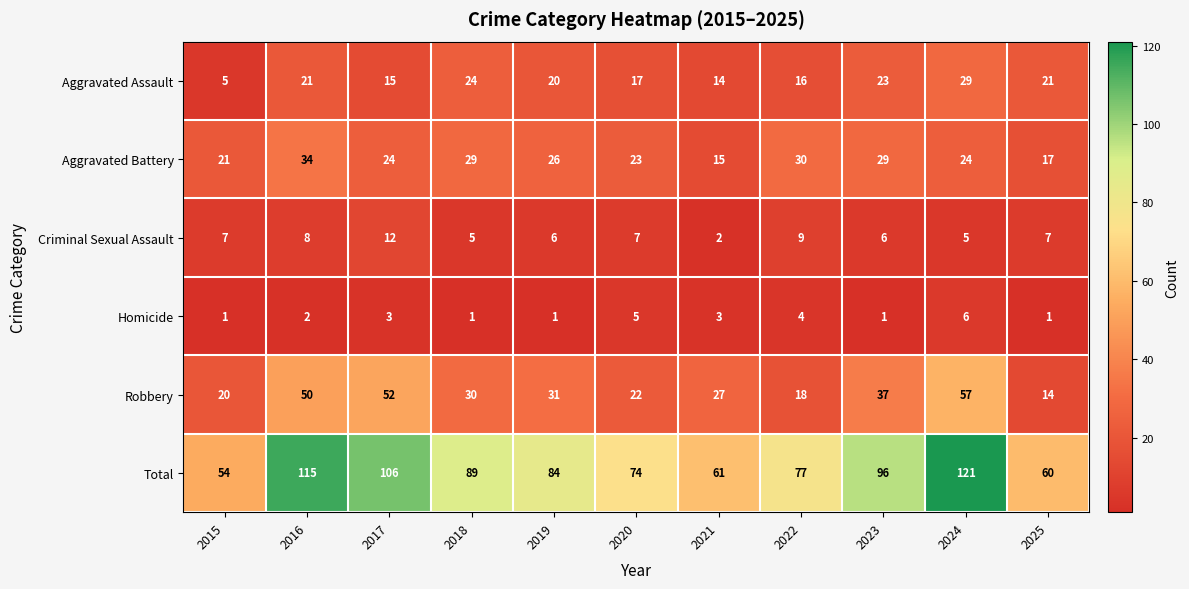

At which category is the sum across all series the highest?

2024